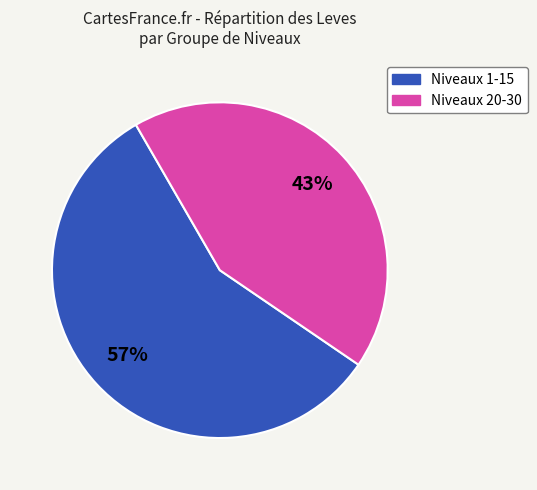

Is there any slice that represents more than half of the pie?

Yes